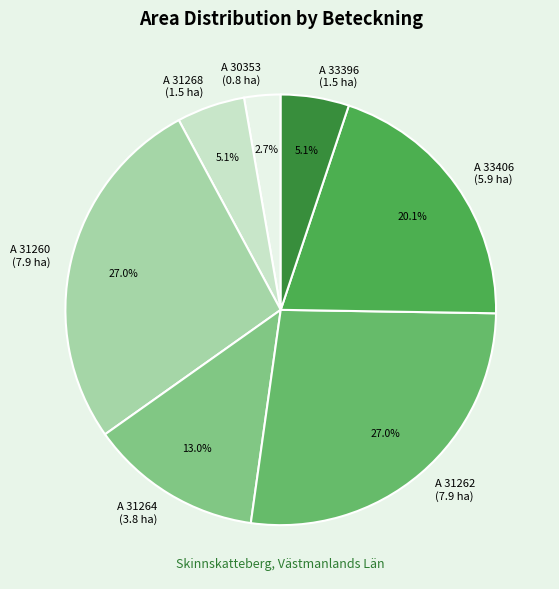

Which slice is the smallest?

A 30353 (0.8 ha)